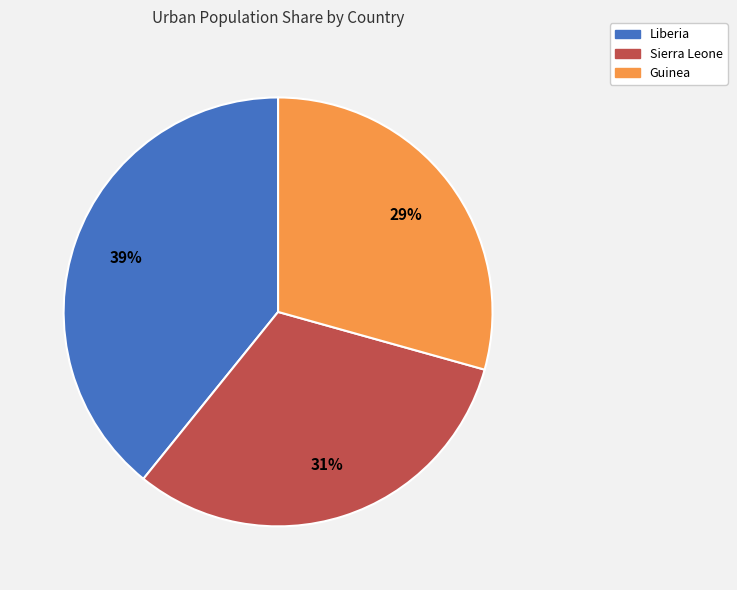

Between Sierra Leone and Guinea, which is larger?

Sierra Leone